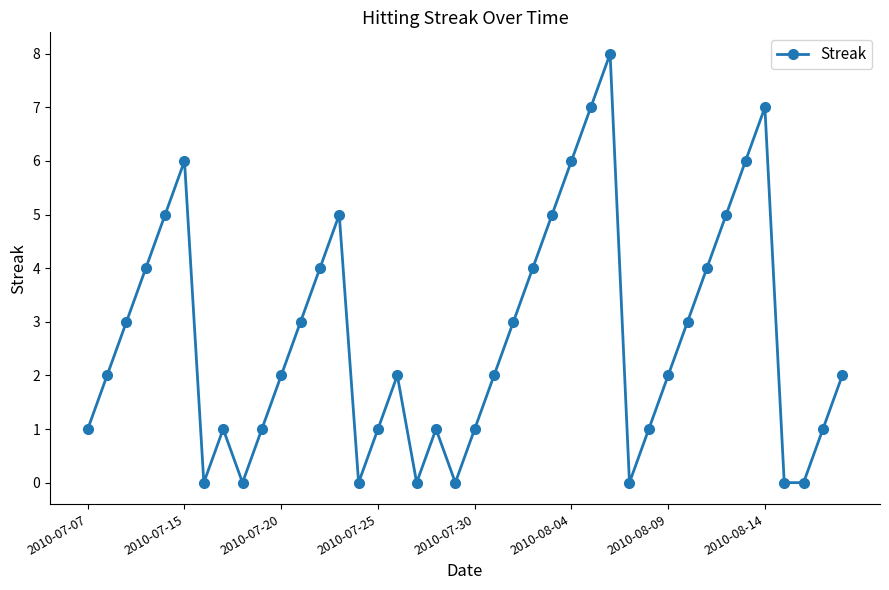

True or false: the data has more than 2 interior local peaks.

True